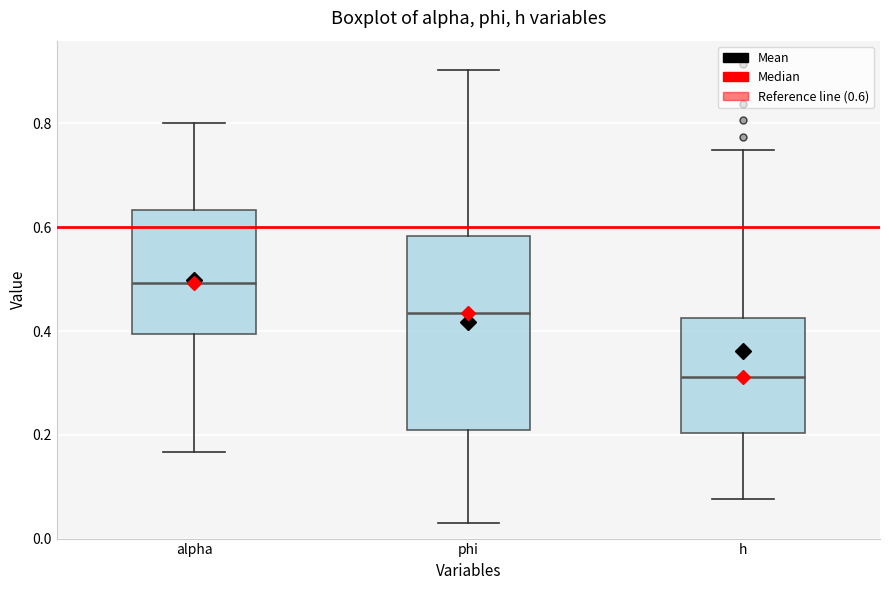

Where does the upper whisker of the box for h end on the y-axis? The values are not printed on the chart, so give them approximately, as read against the axis.

0.74